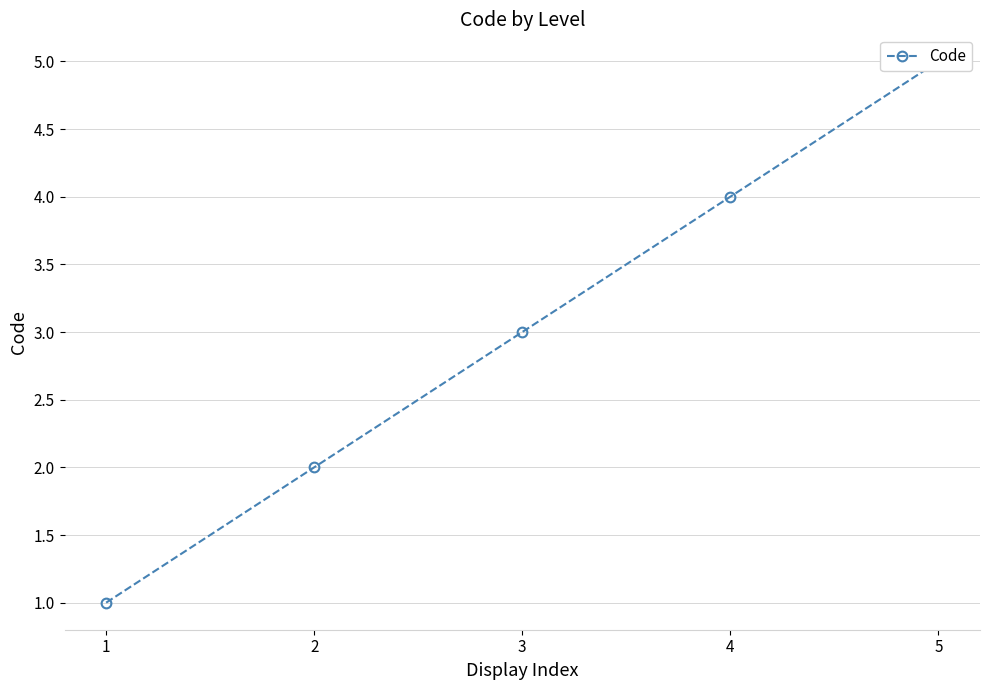

How many values are between 2 and 4?

3